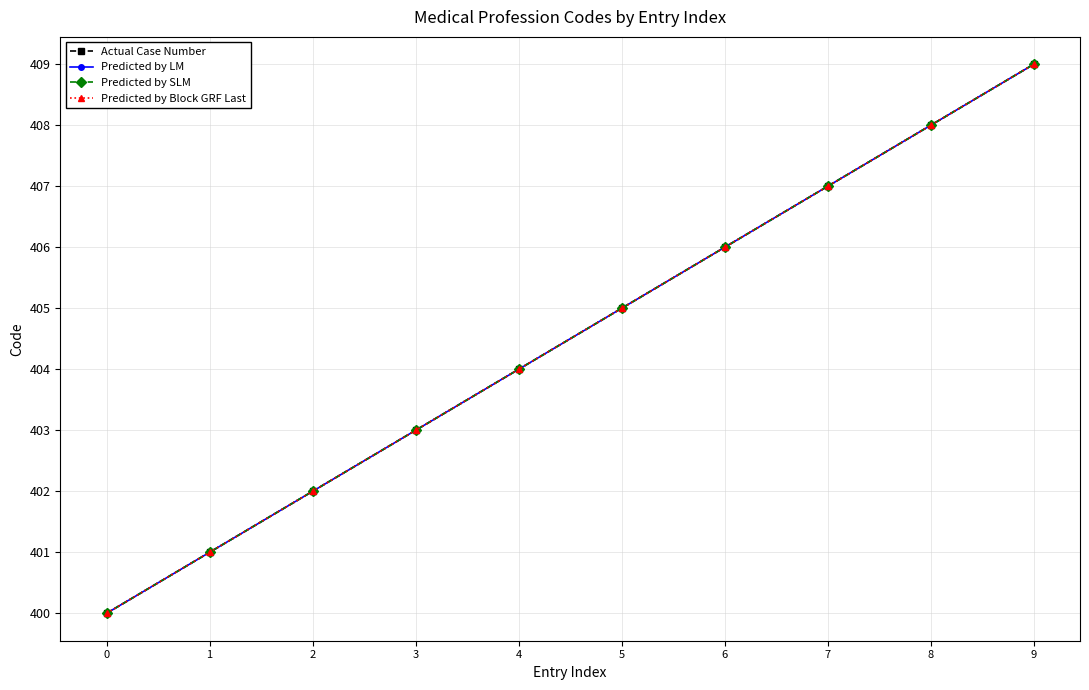

What is the minimum value for Actual Case Number?

400